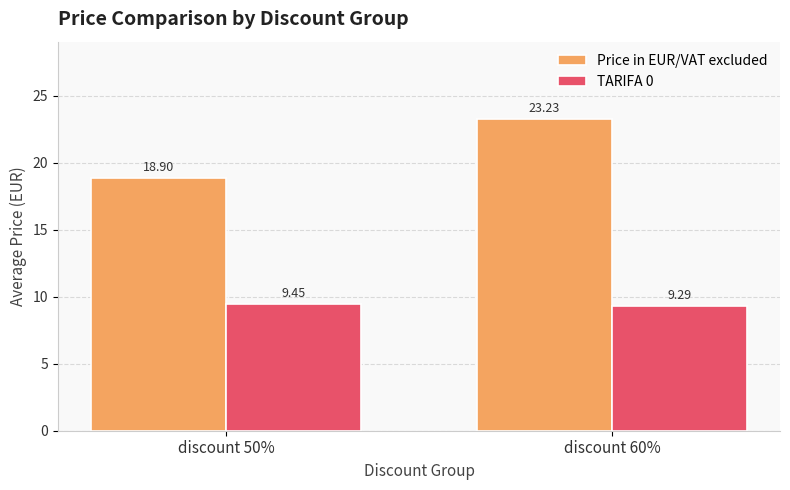

What is the difference between the maximum and minimum values in the Price in EUR/VAT excluded series?

4.3